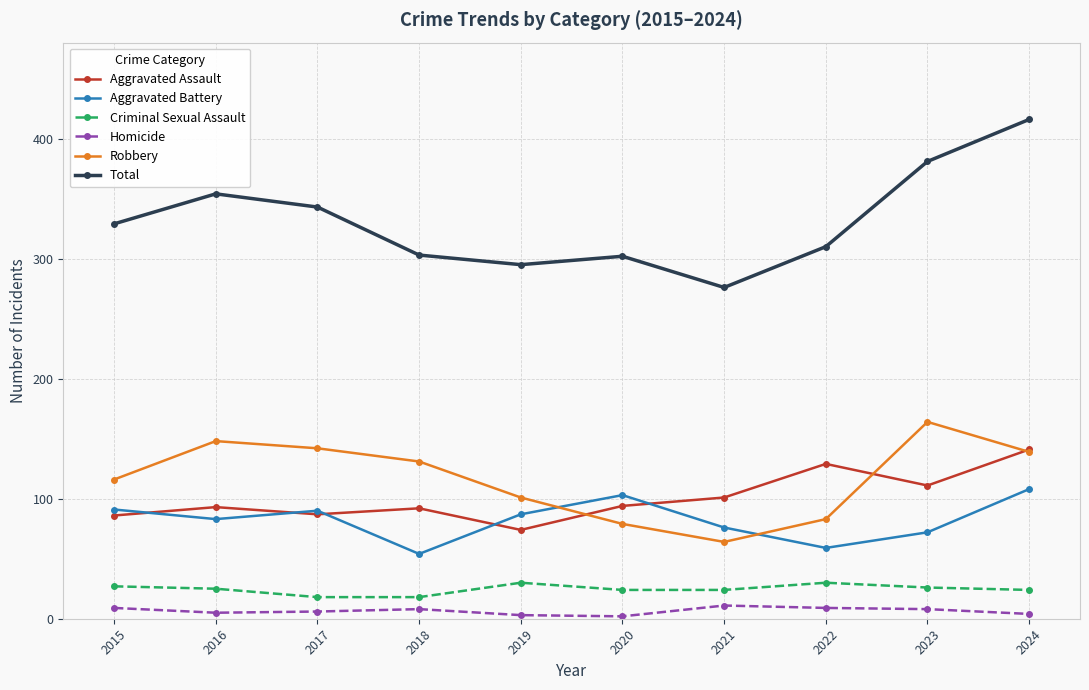

In Homicide, how many points are higher than both neighbors (excluding endpoints)?

2